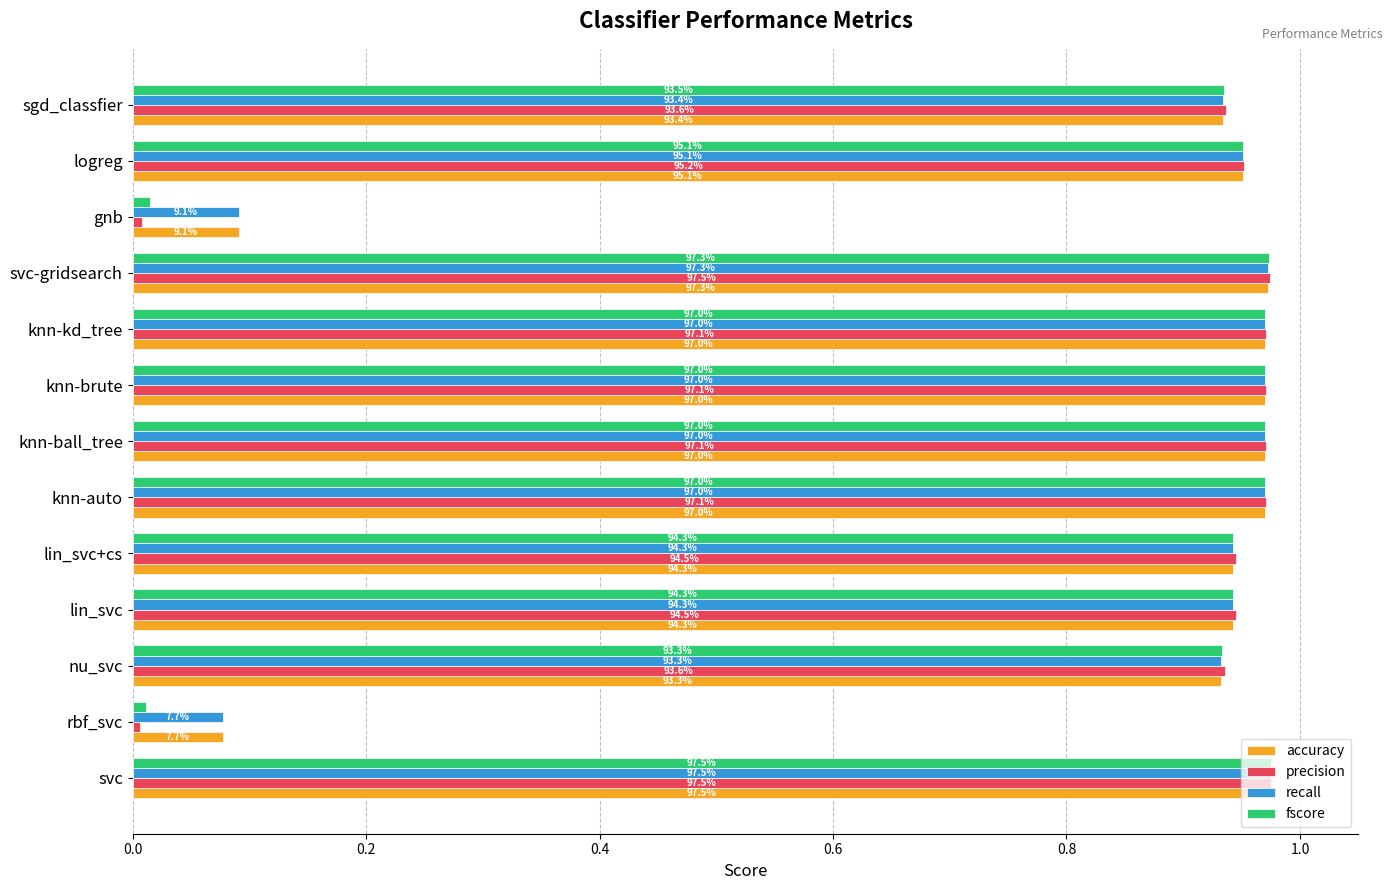

What are all the series names shown in the legend?

accuracy, precision, recall, fscore